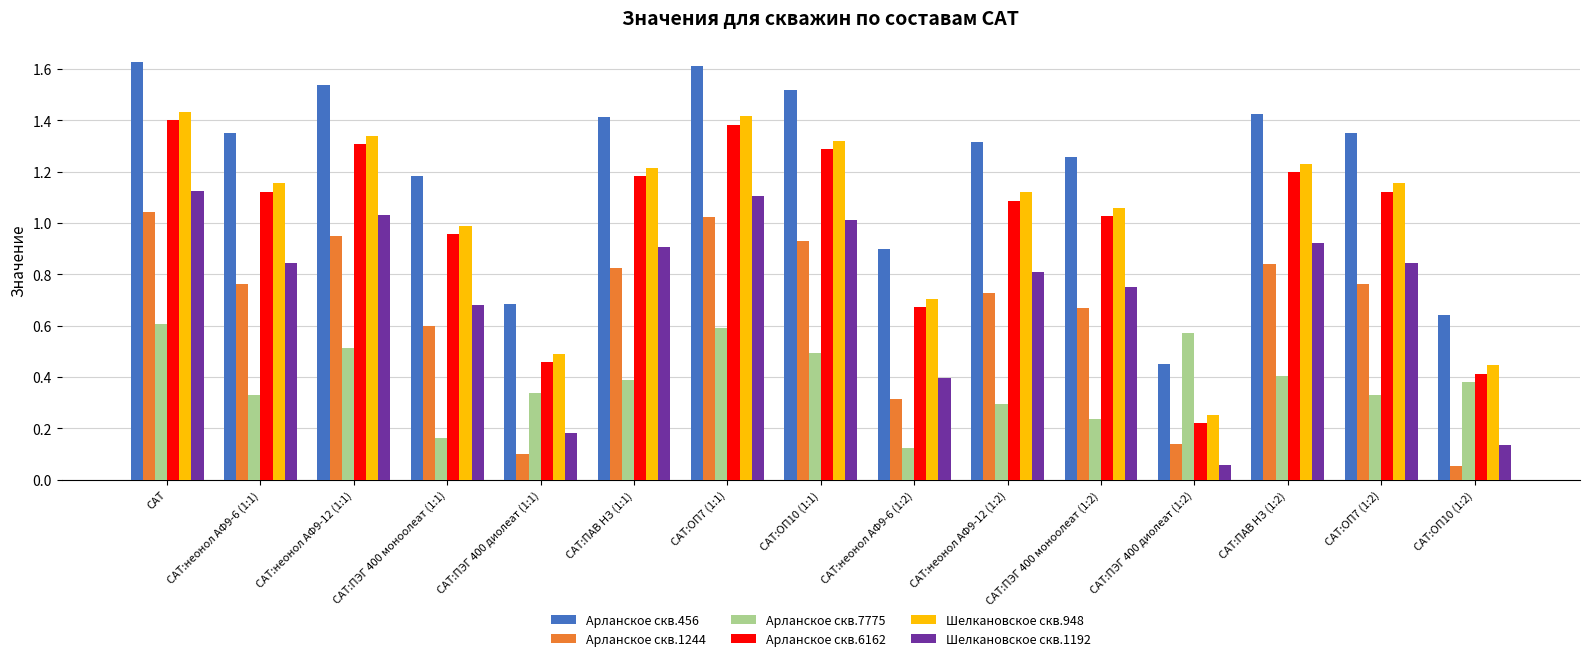

What is the sum of the Арланское скв.1244 values at САТ:ОП7 (1:2) and САТ?

1.8